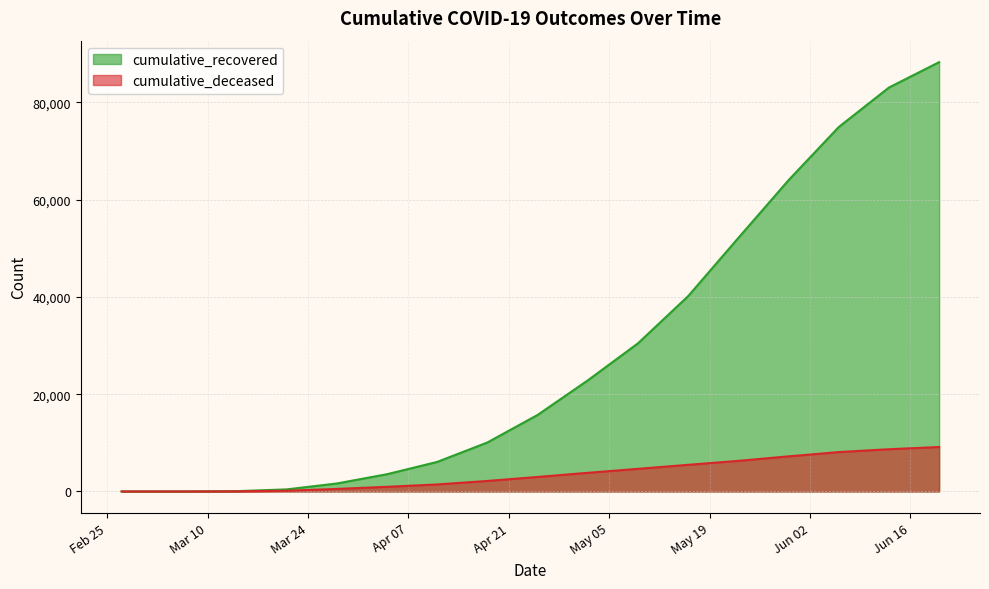

What is the maximum value shown in the chart?

88274